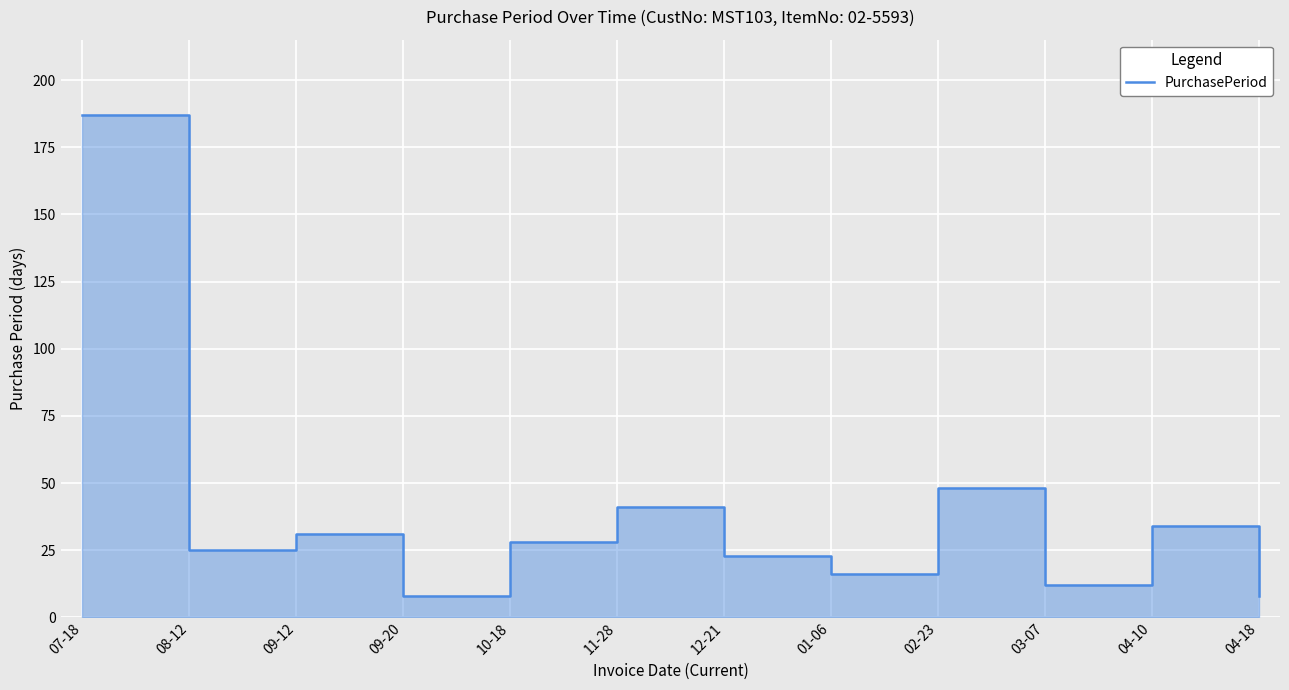

Reading left to right, extract all data points from this chart.

187	25	31	8	28	41	23	16	48	12	34	8